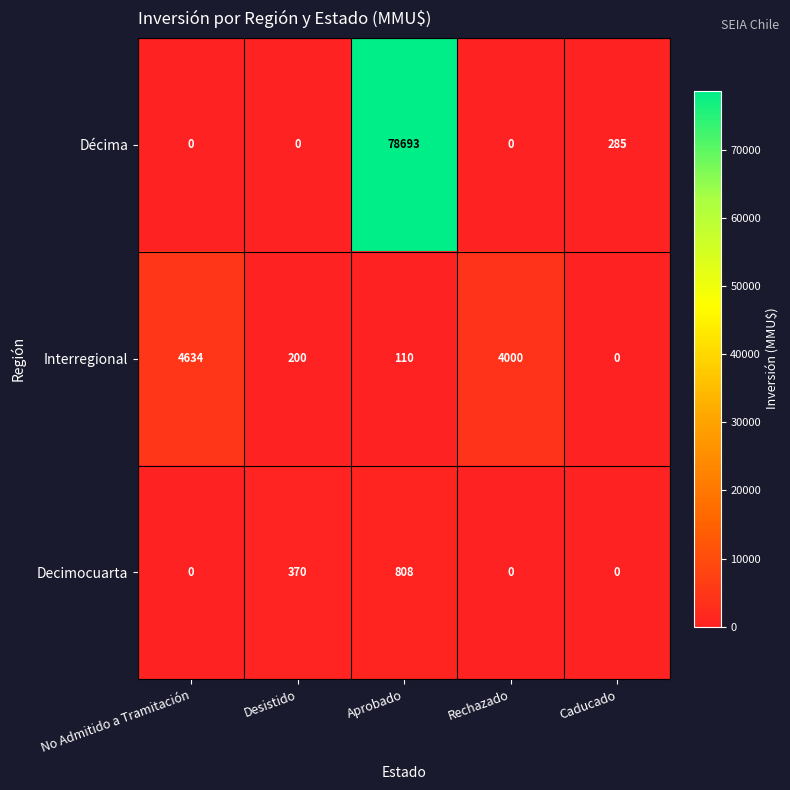

True or false: Decimocuarta has a value of 808 at Aprobado.

True